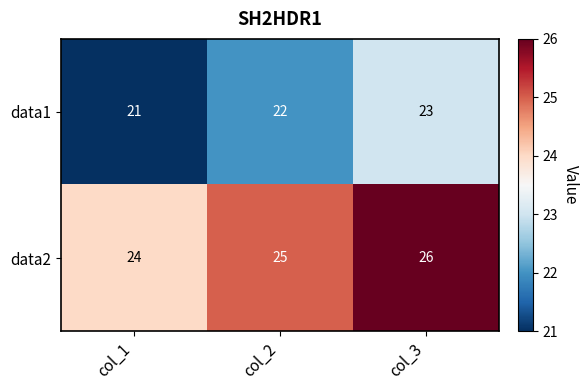

At which category does the chart reach its minimum across all series?

col_1